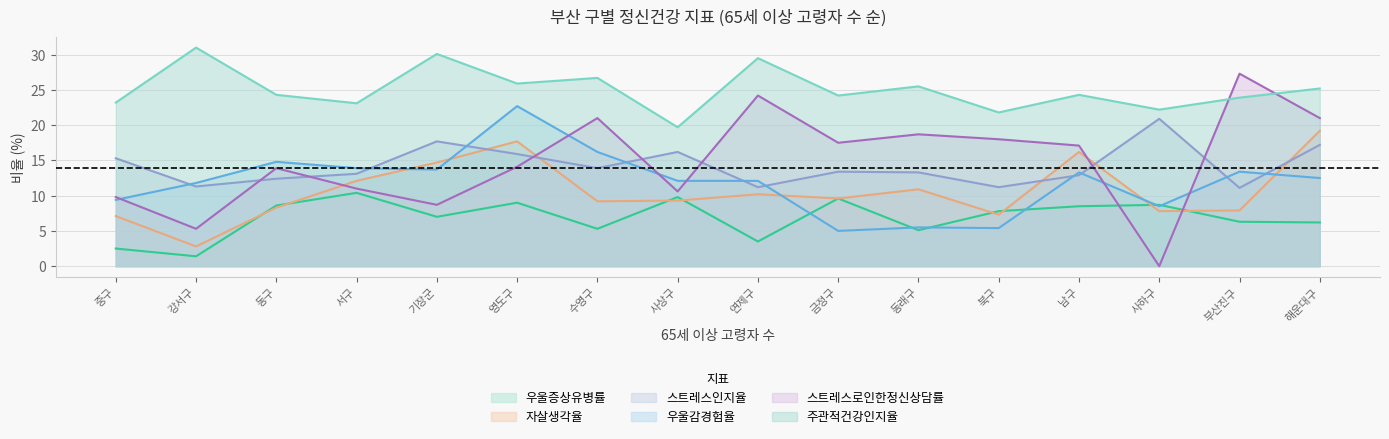

What position from the left is 사상구?

8